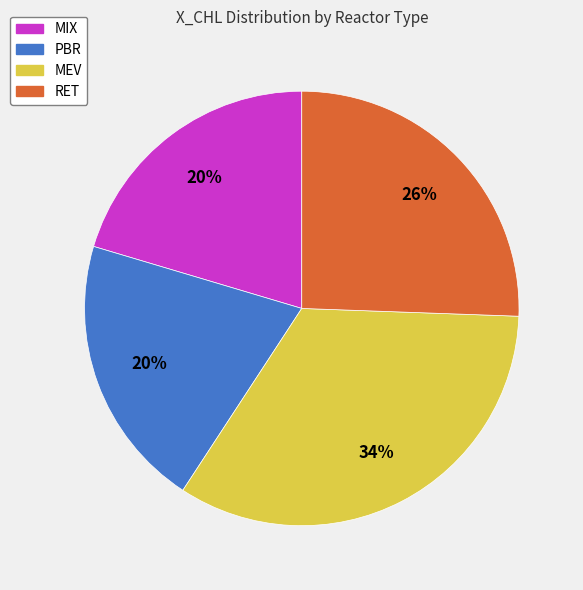

Is the sum of MEV and MIX greater than half?

Yes